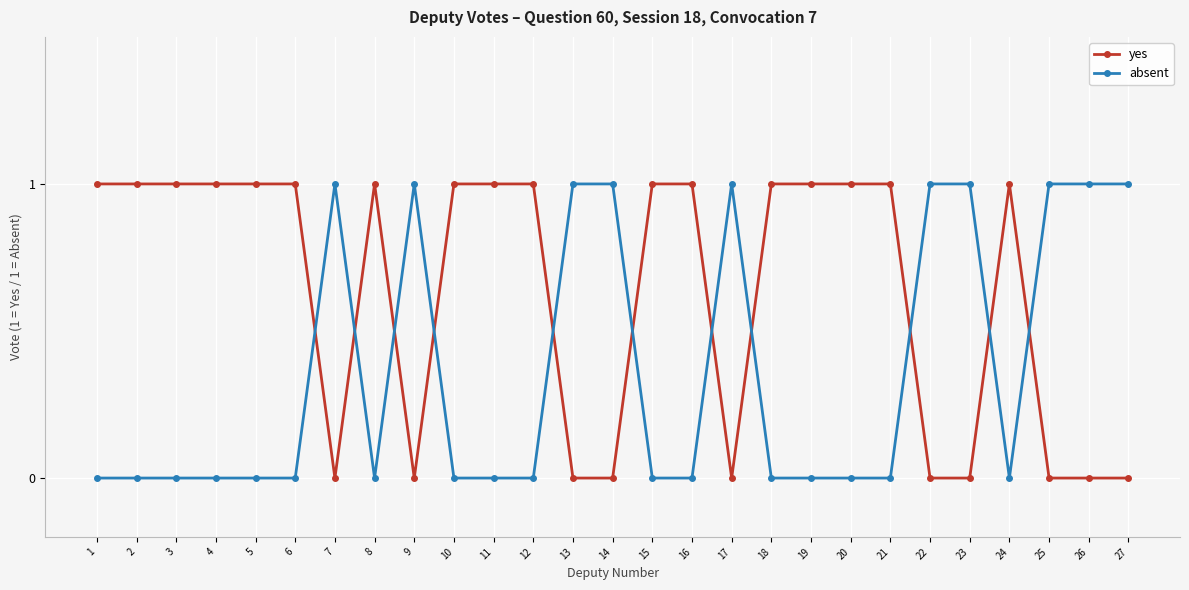

Reading right to left, what are all the values shown in this chart?

yes: 27=0	26=0	25=0	24=1	23=0	22=0	21=1	20=1	19=1	18=1	17=0	16=1	15=1	14=0	13=0	12=1	11=1	10=1	9=0	8=1	7=0	6=1	5=1	4=1	3=1	2=1	1=1
absent: 27=1	26=1	25=1	24=0	23=1	22=1	21=0	20=0	19=0	18=0	17=1	16=0	15=0	14=1	13=1	12=0	11=0	10=0	9=1	8=0	7=1	6=0	5=0	4=0	3=0	2=0	1=0